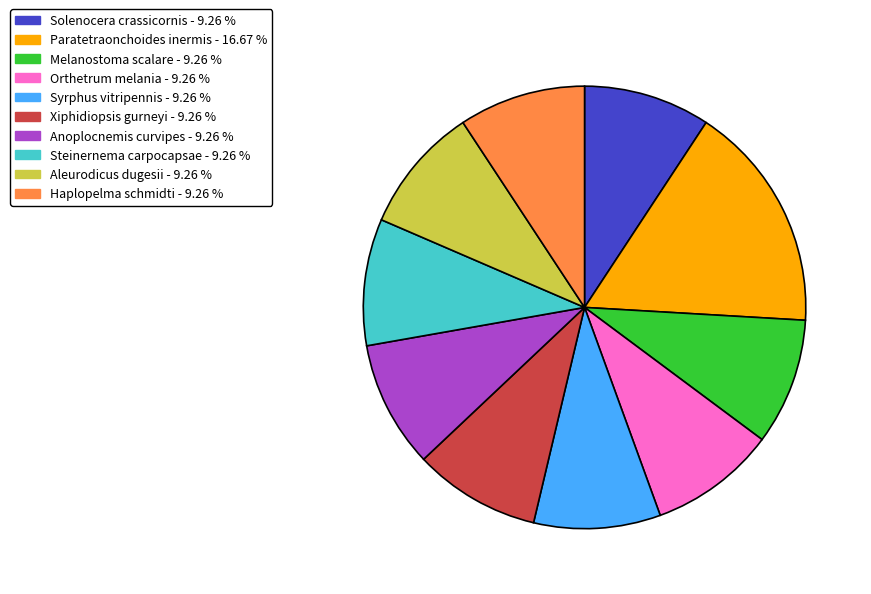

Do Steinernema carpocapsae and Melanostoma scalare together represent more than half of the pie?

No